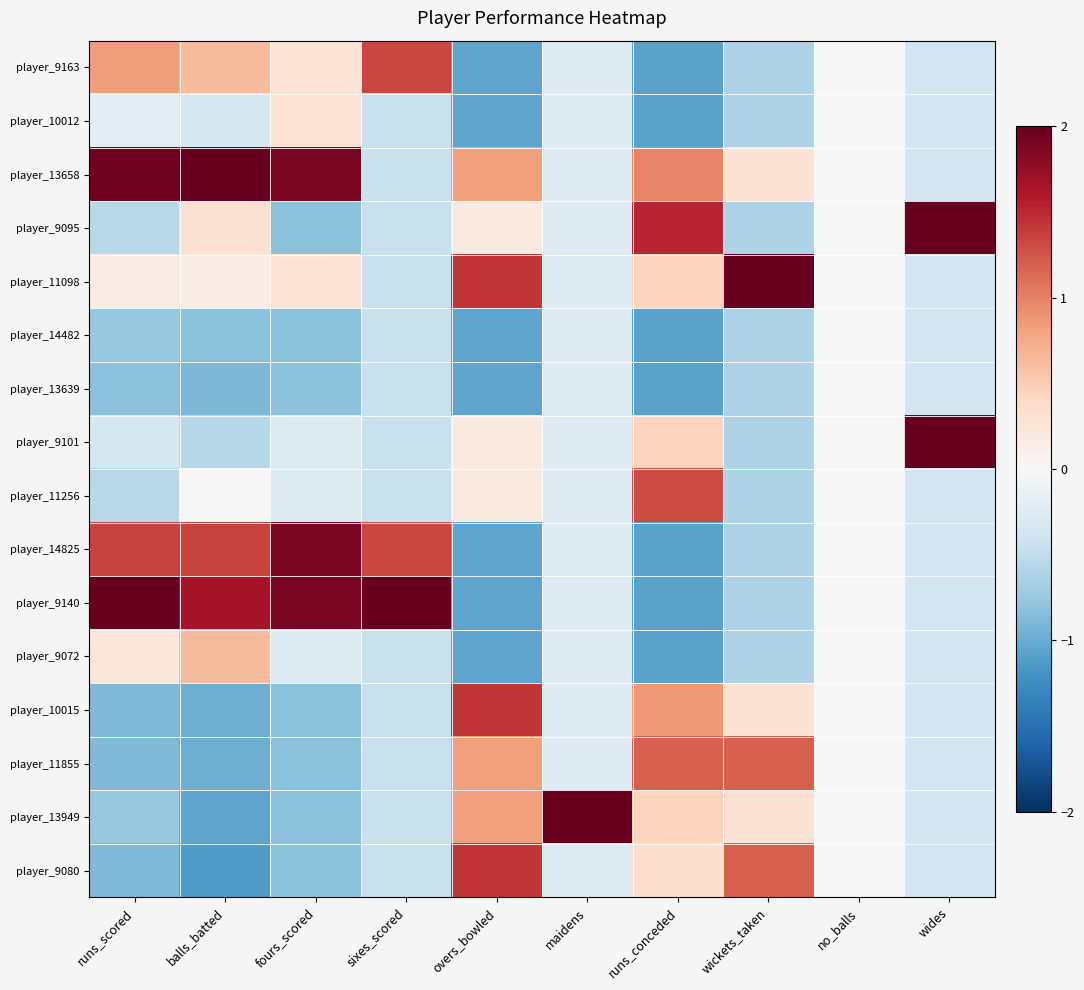

Which series has the largest total across all categories?

player_13658